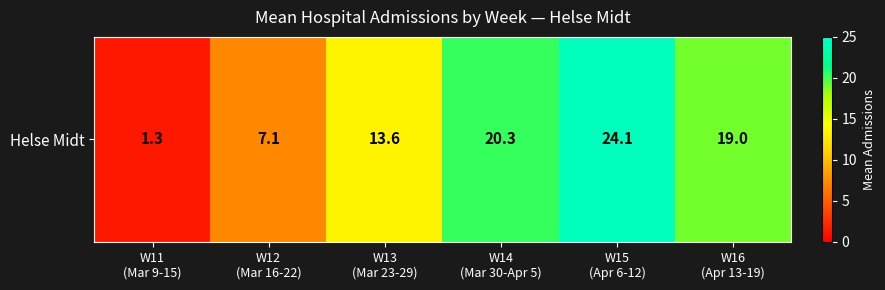

What is the greatest value displayed?

24.1